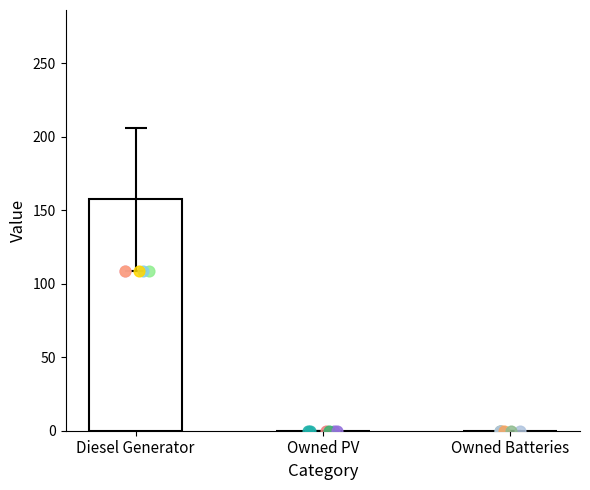

Which has a higher value, Owned Batteries or Owned PV?

Owned Batteries